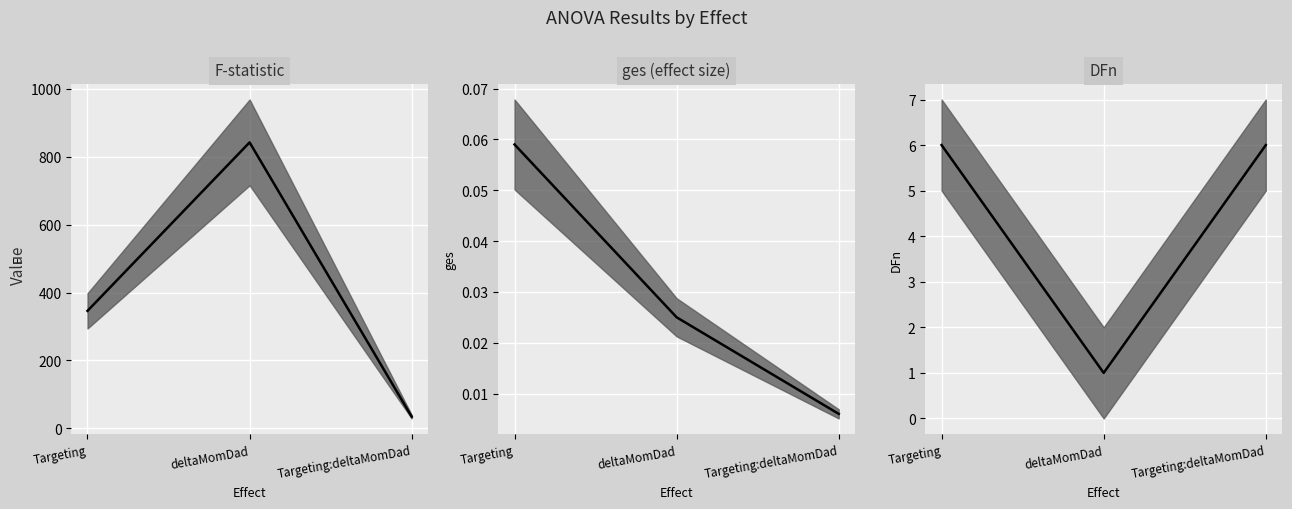

At which label does F-statistic (median) reach its peak?

deltaMomDad